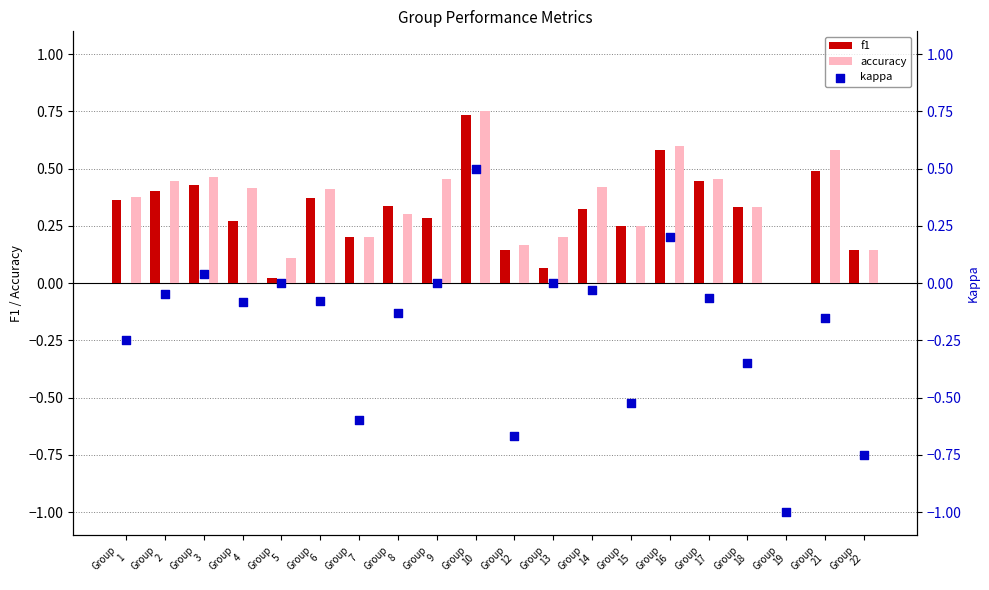

What is the total value across all series at Group
19?

-1.0